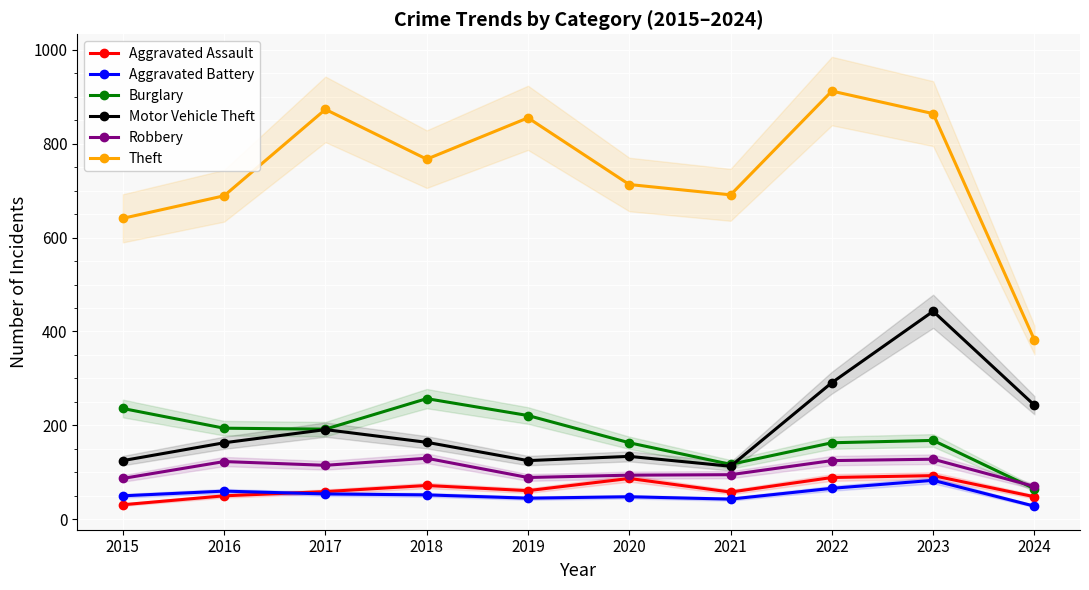

What is the difference between the maximum and minimum values in the Robbery series?

60